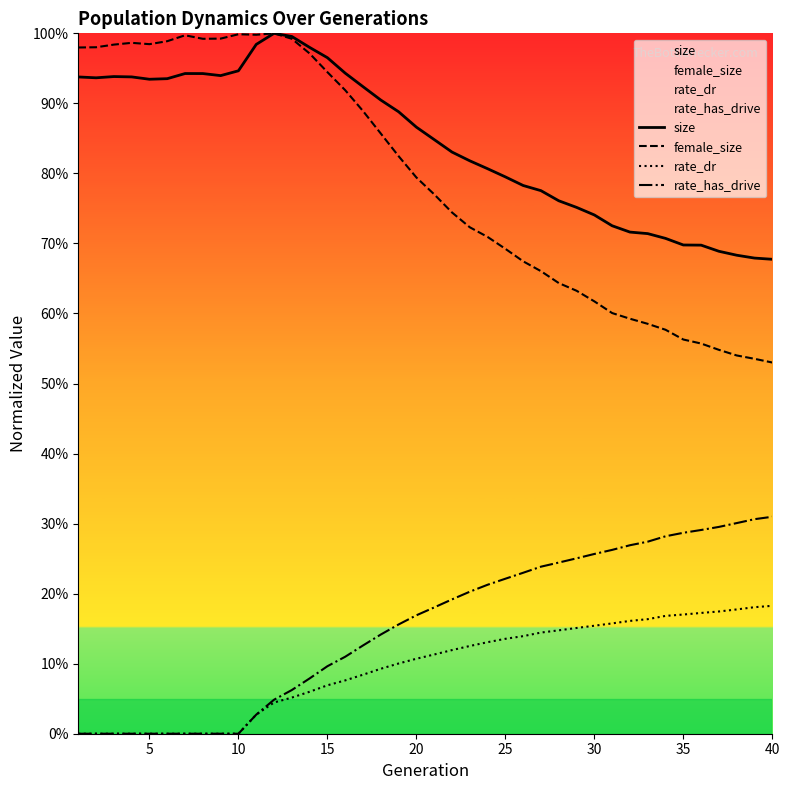

The value of rate_has_drive at 9 is 0.2. True or false?

False